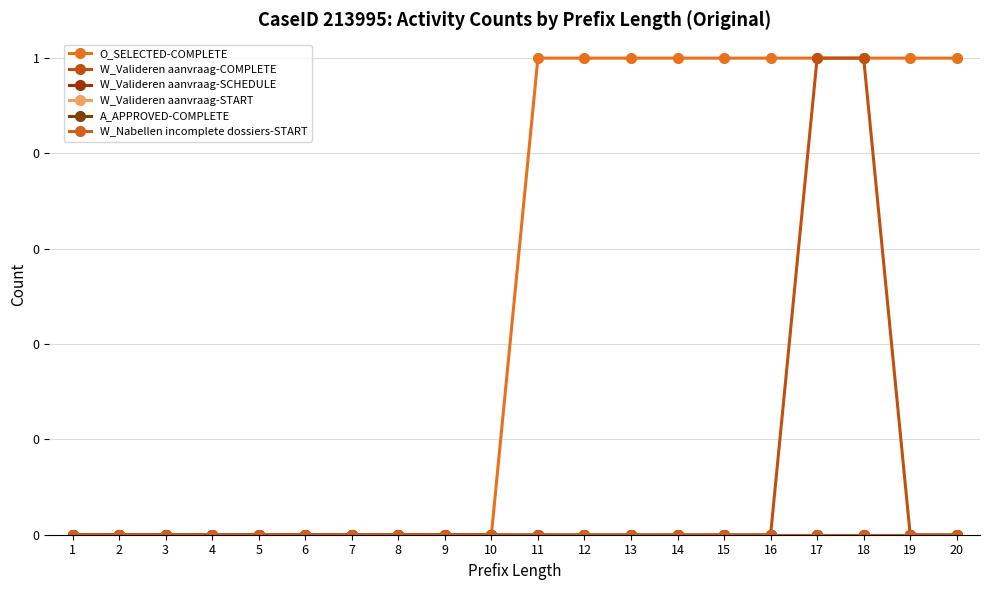

At how many categories does at least one series exceed 0?

10